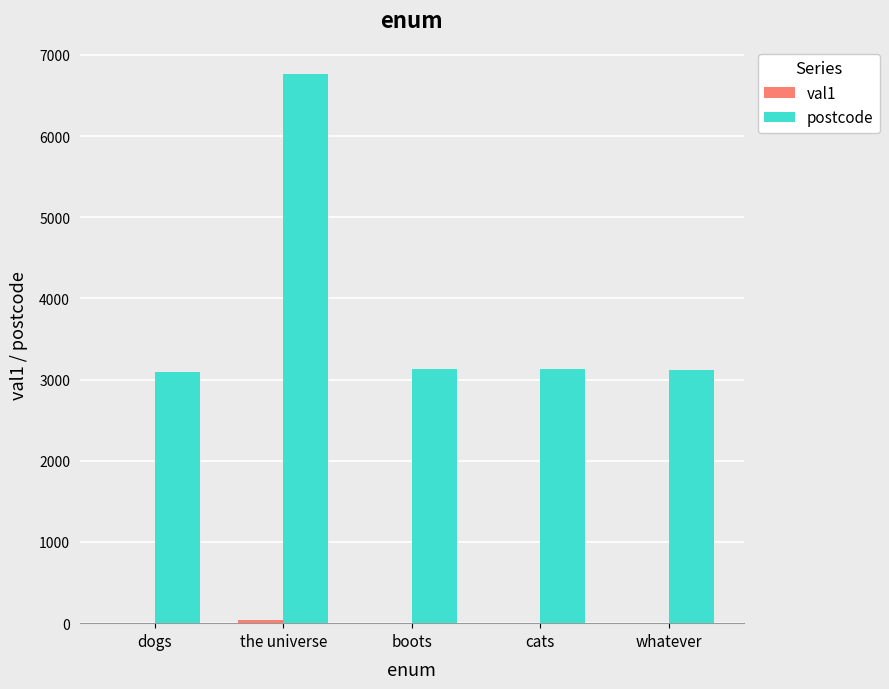

Which label corresponds to the largest value in the chart?

the universe